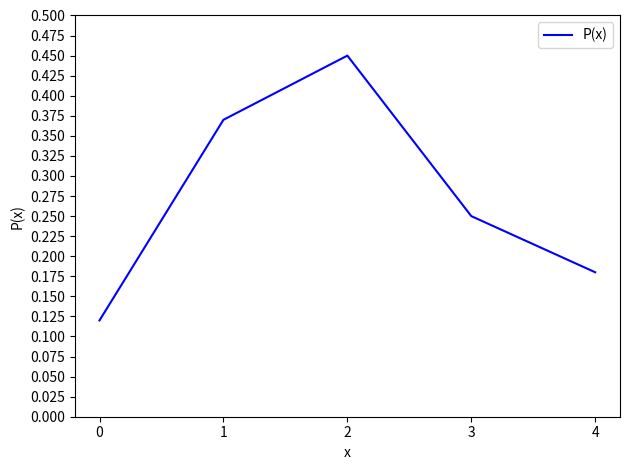

How many interior local peaks (higher than both neighbors) does the data have?

1